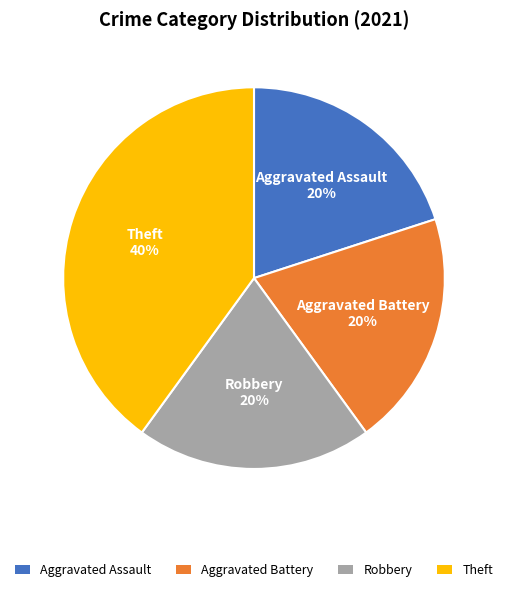

Is the sum of Theft and Aggravated Battery greater than half?

Yes